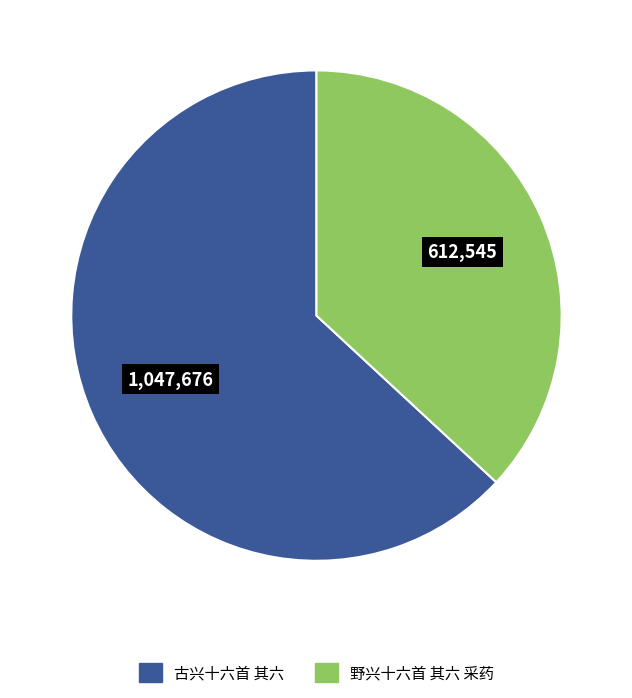

Is it true that 野兴十六首 其六 采药 is 27% of the pie?

False